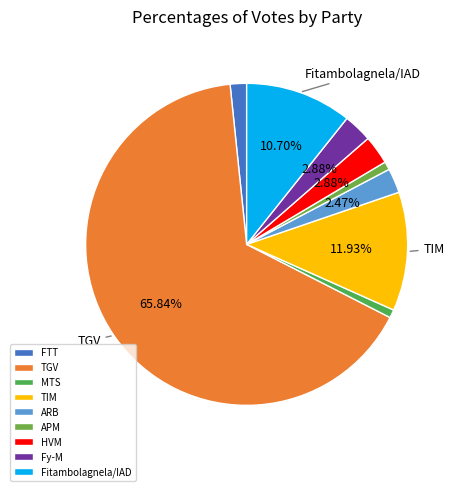

To the nearest percent, what is the difference between the largest and smallest slice percentages?

65%